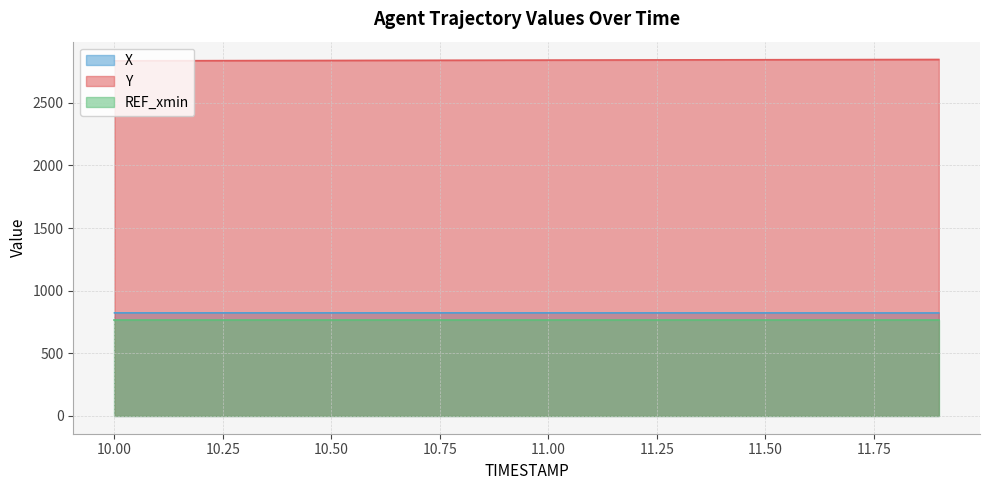

At which category is the sum across all series the highest?

11.9